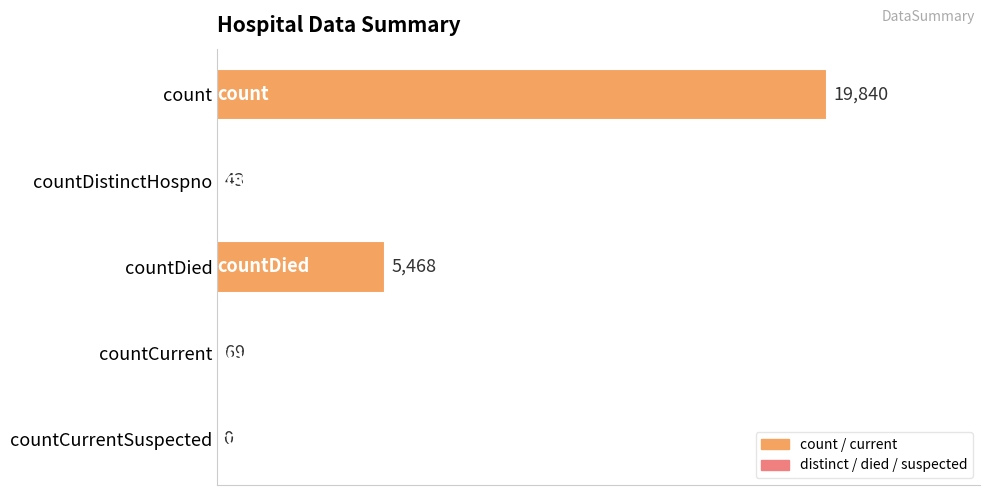

What is the sum of the values at countCurrentSuspected and countCurrent?

69